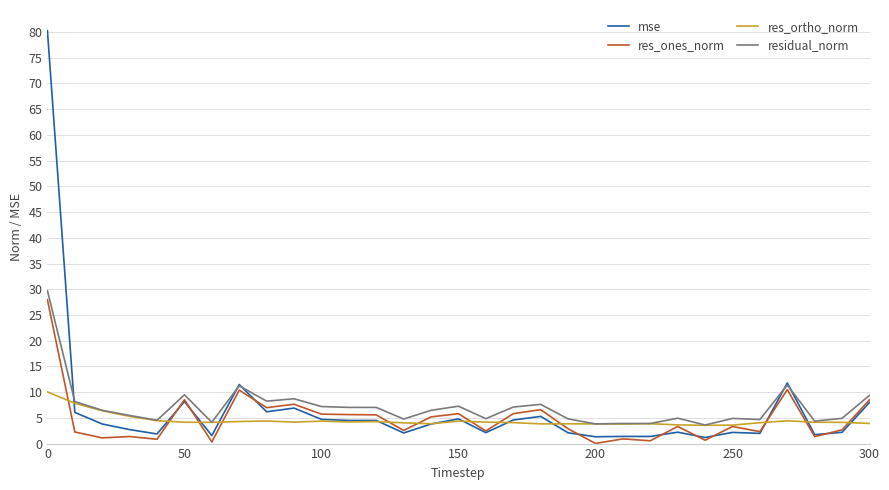

List the series in order of their peak value, highest first.

mse, residual_norm, res_ones_norm, res_ortho_norm